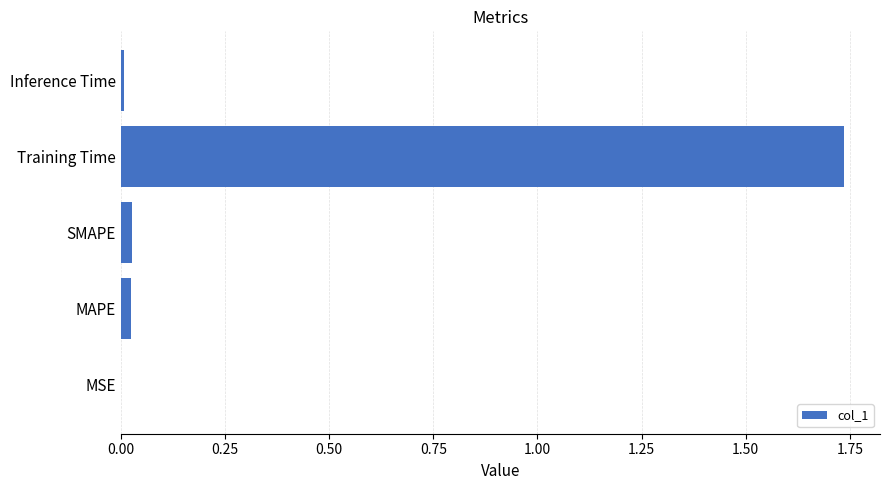

What is the sum of all values?

1.8